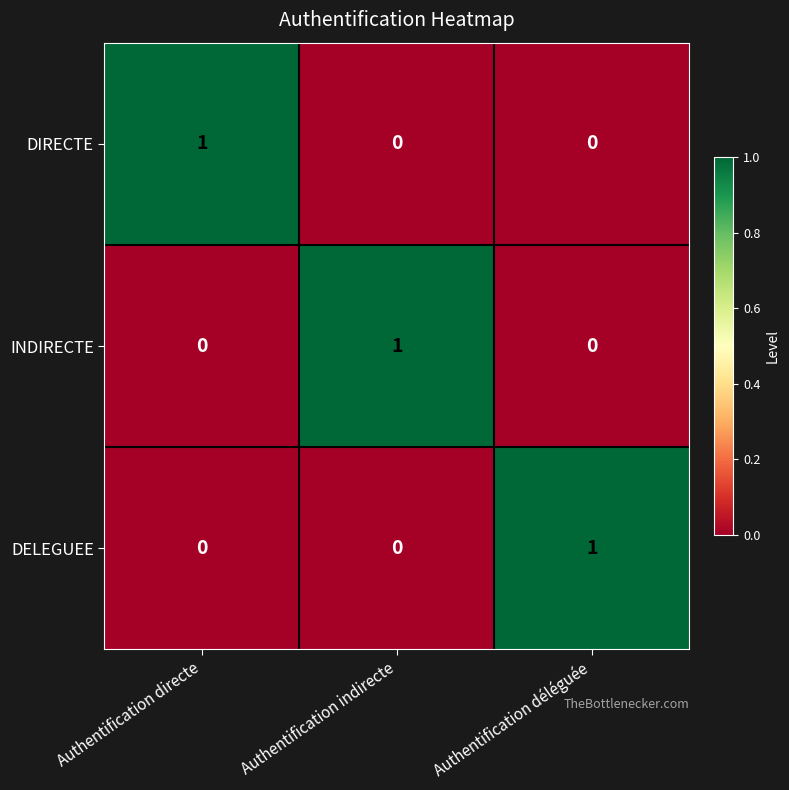

Reading left to right, extract all data points from this chart.

DIRECTE: 1	0	0
INDIRECTE: 0	1	0
DELEGUEE: 0	0	1